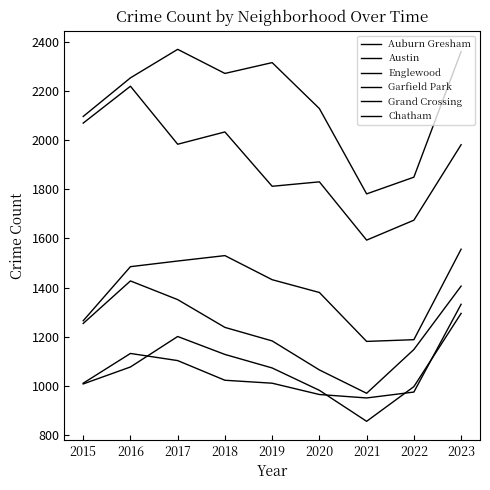

Read the Austin value at 2015, to the nearest 10.

2100